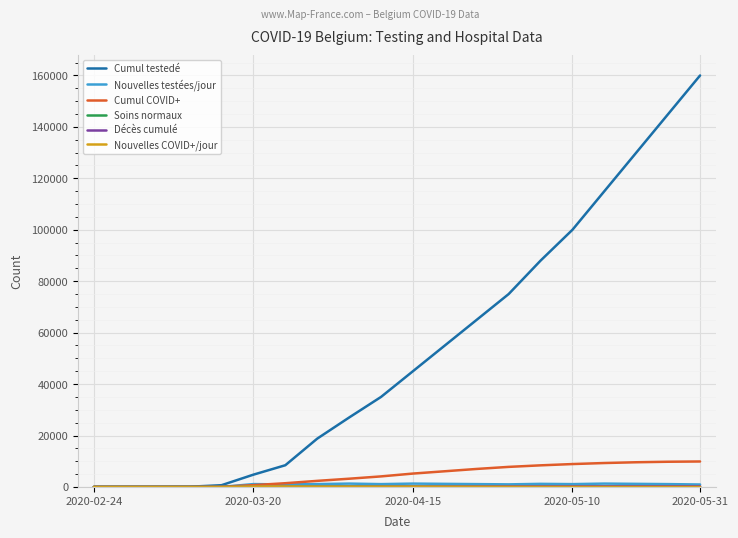

Which series has the largest range (max minus min)?

Cumul testedé